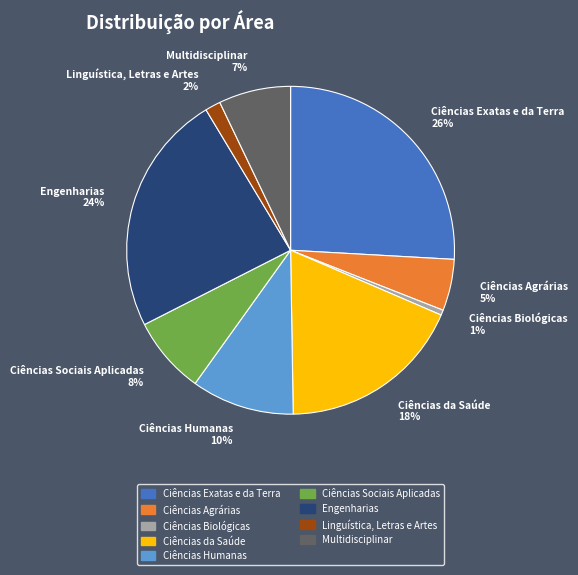

Approximately how many times larger is the value at Ciências da Saúde 18% compared to Ciências Exatas e da Terra 26%?

0.7